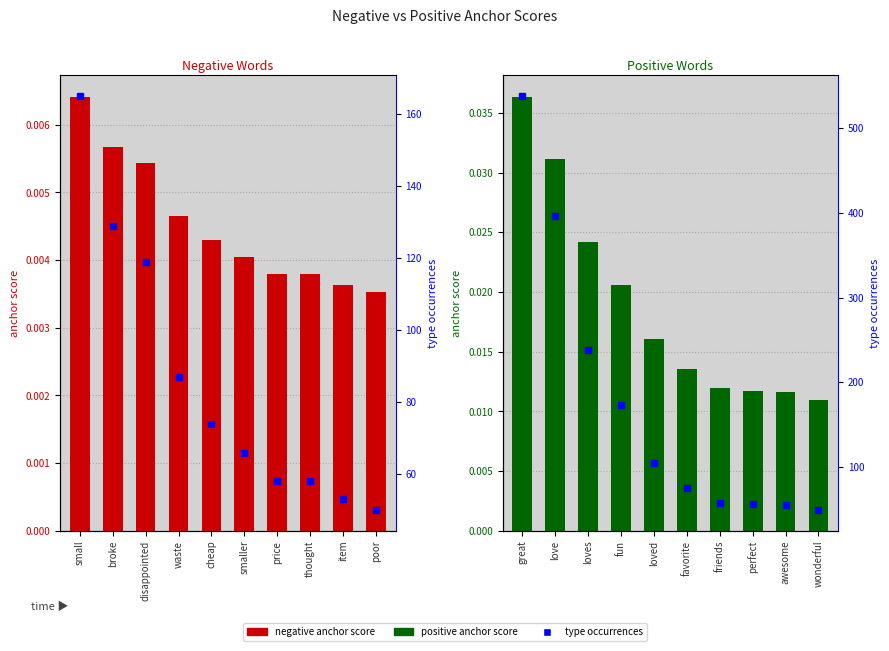

What is the label of the 5th bar from the right?

smaller